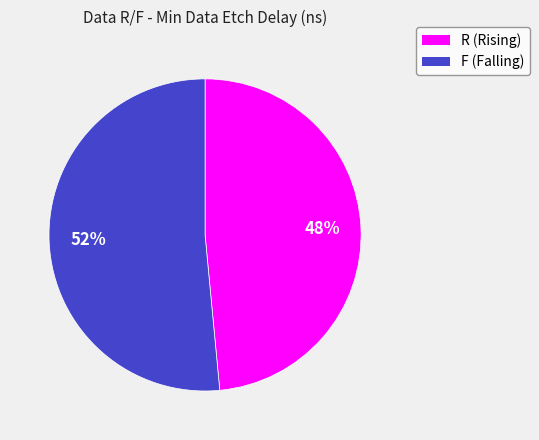

How many slices are in this pie chart?

2